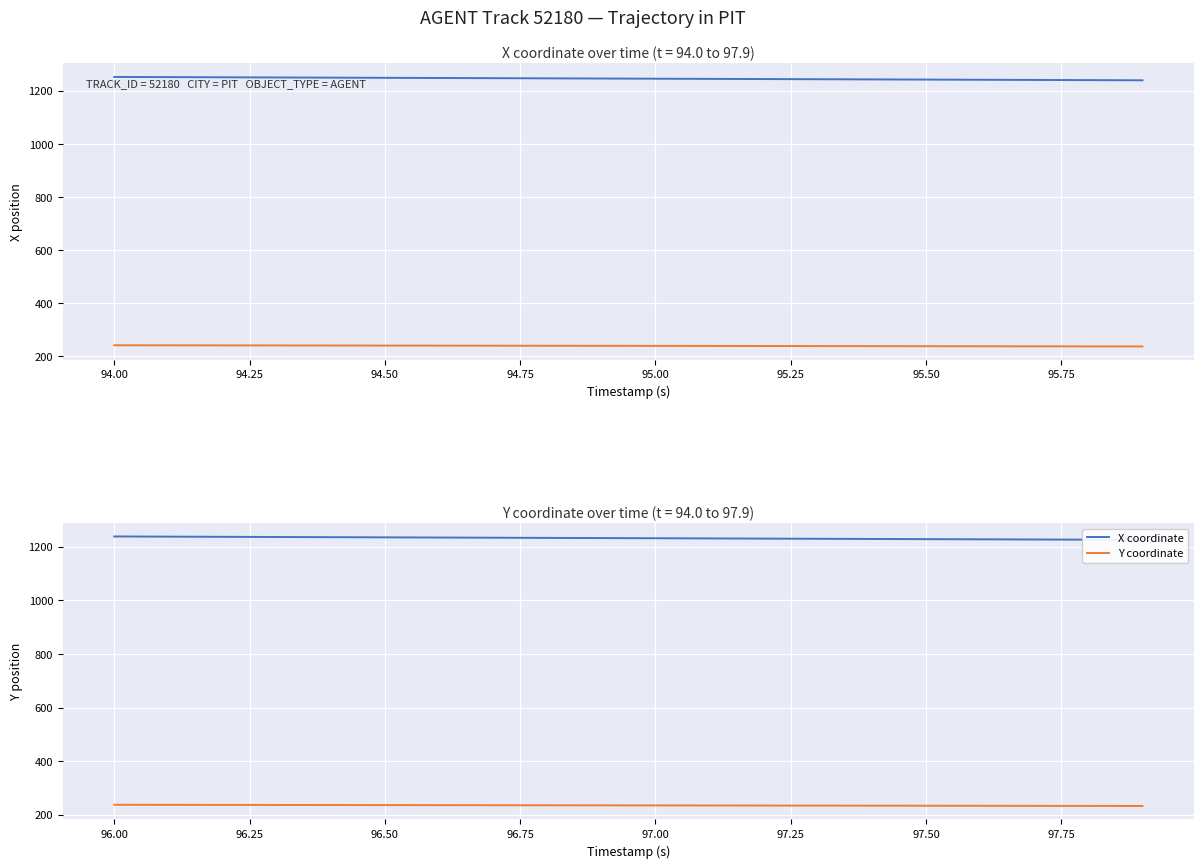

True or false: Y coordinate and X coordinate intersect in this chart.

False